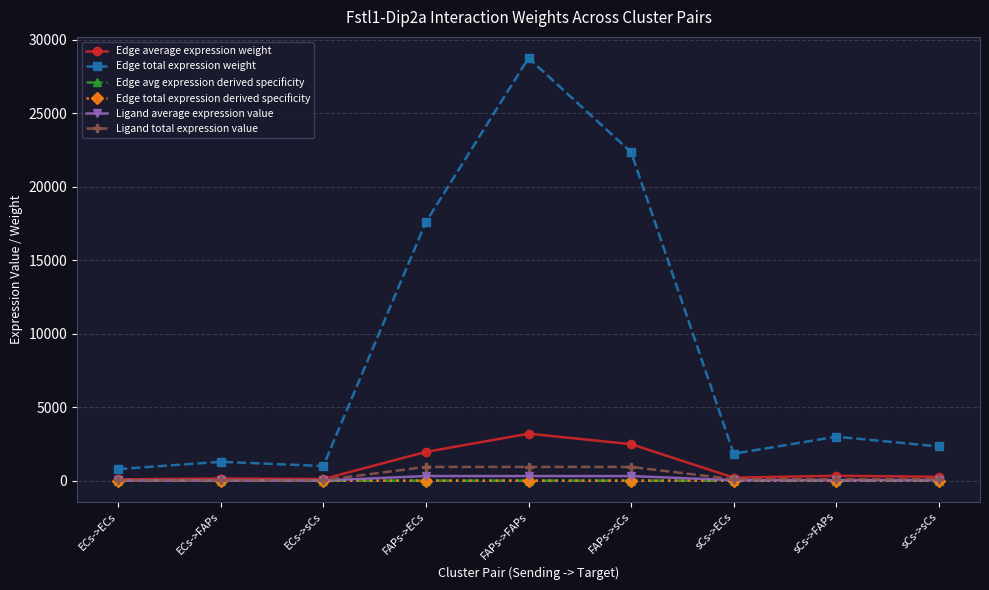

True or false: Edge average expression weight and Ligand average expression value cross at least once.

False